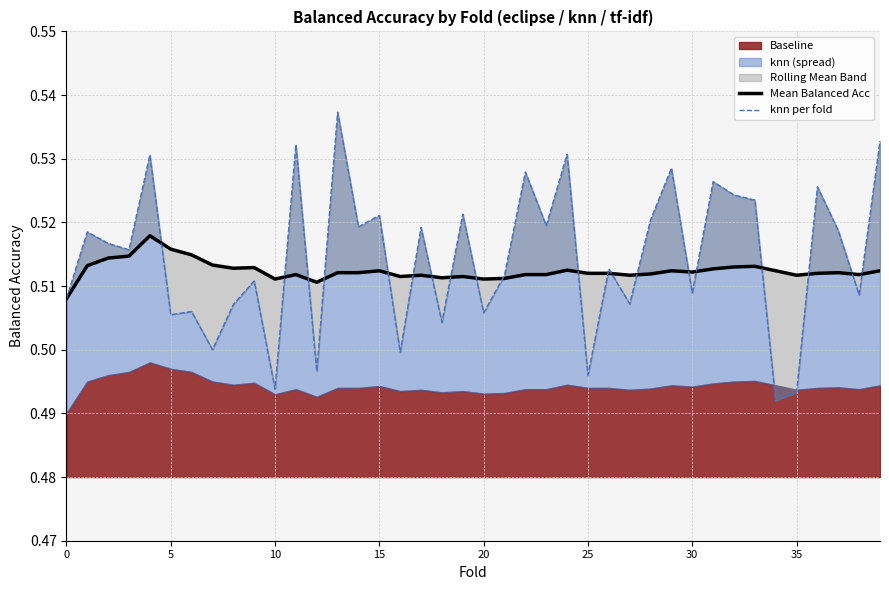

What is the label of the 25th point from the left?

24